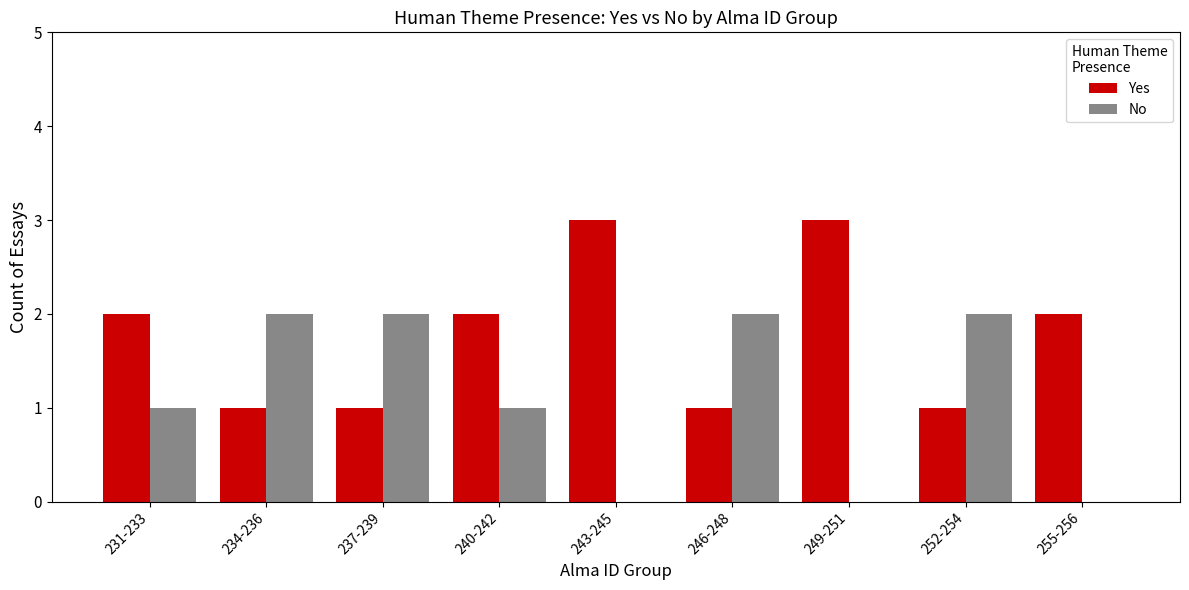

What is the maximum value for No?

2